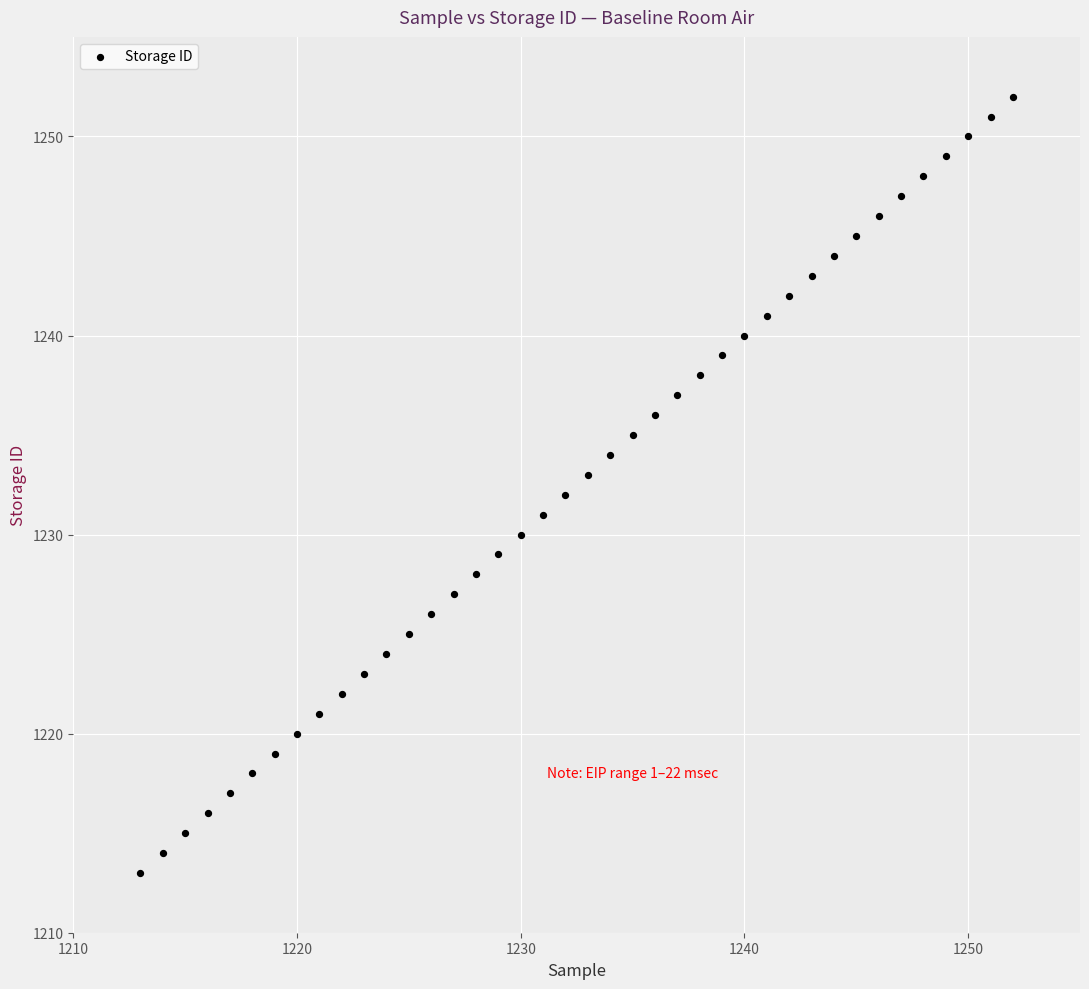

What is the range of Y values (max minus min)?

39